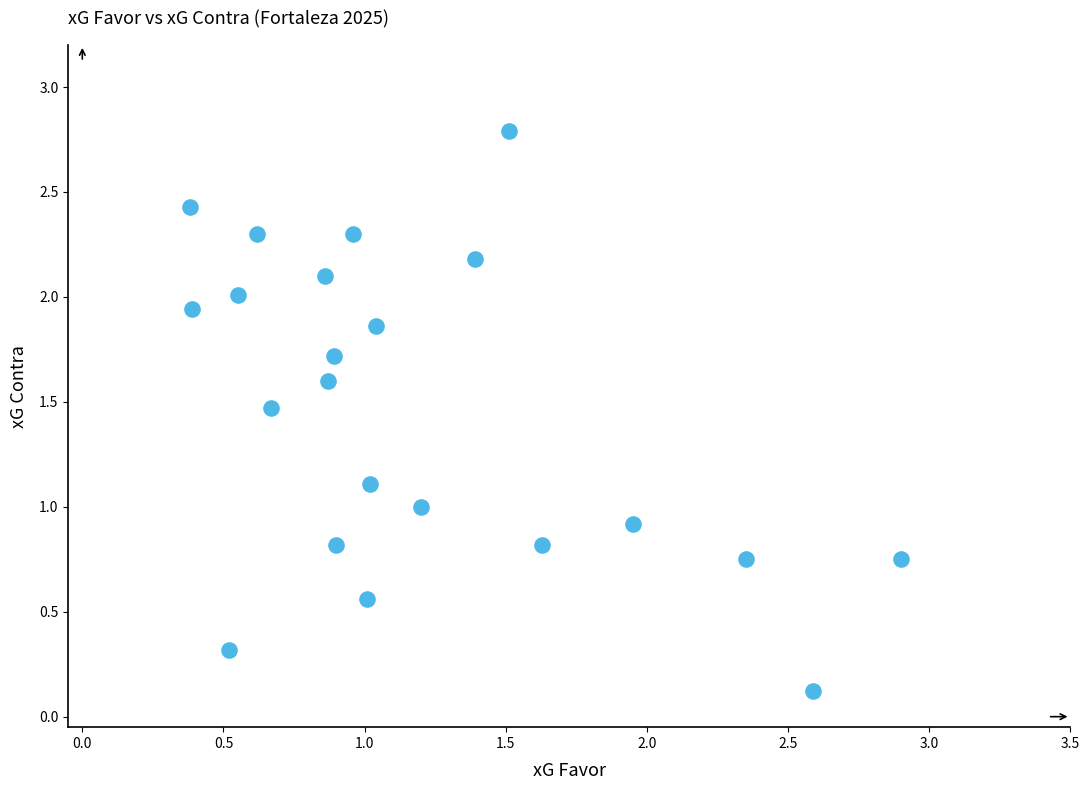

What is the range of Y values (max minus min)?

2.7